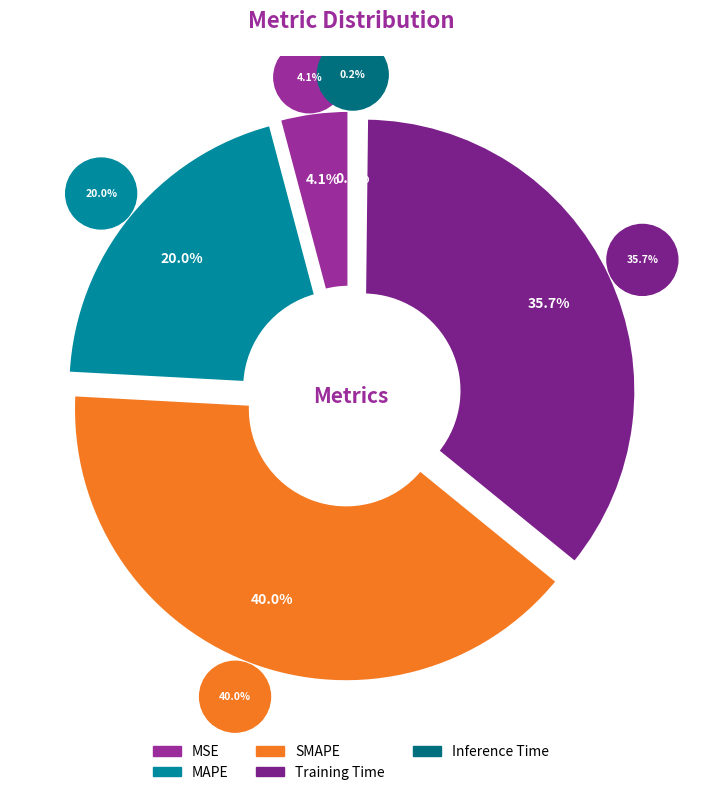

How many segments does this pie chart have?

5